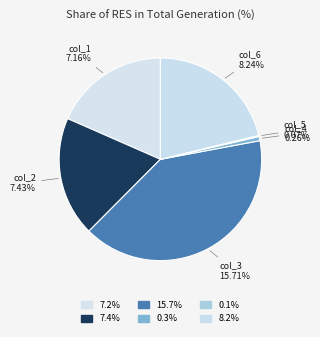

Which has a higher value, col_5 or col_1?

col_1